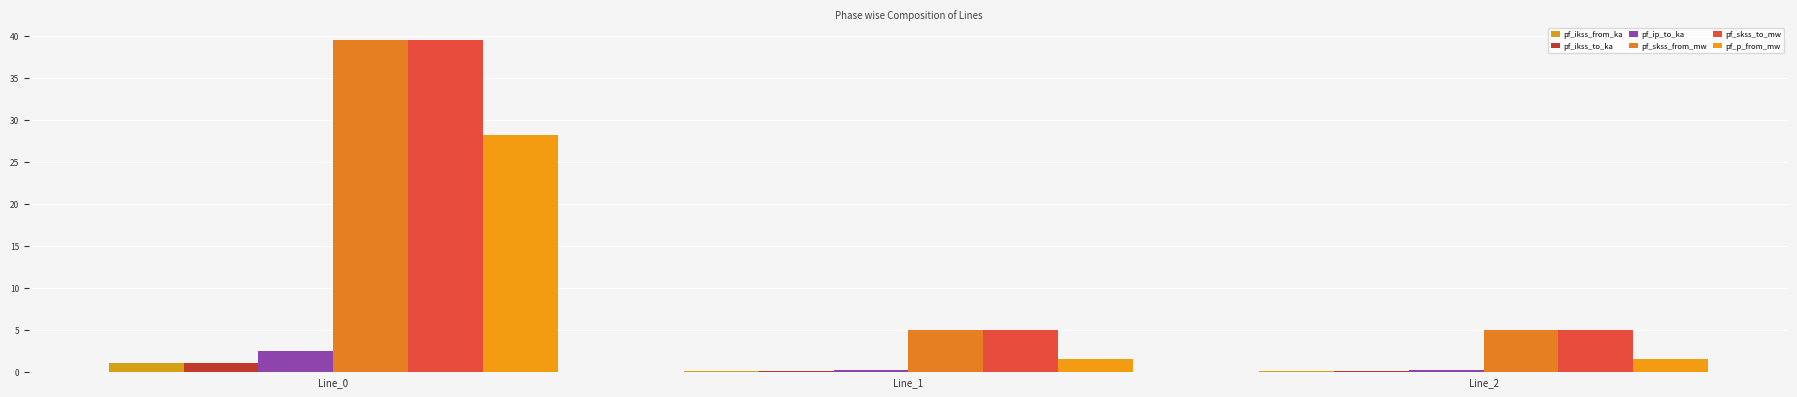

Which series has the widest spread of values?

pf_skss_from_mw